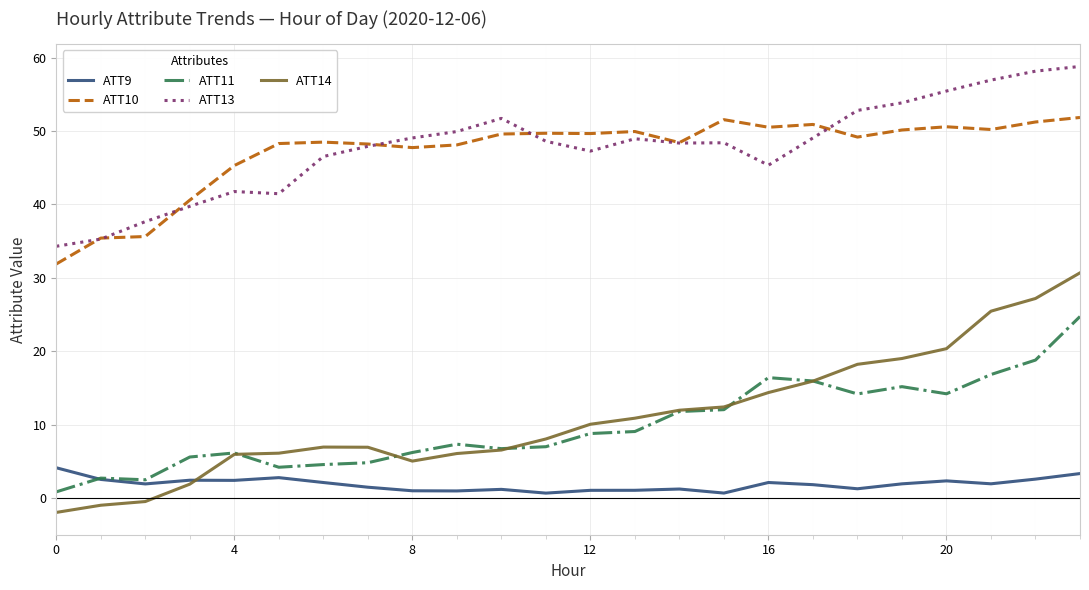

What is the difference between the maximum and minimum values in the ATT10 series?

20.0